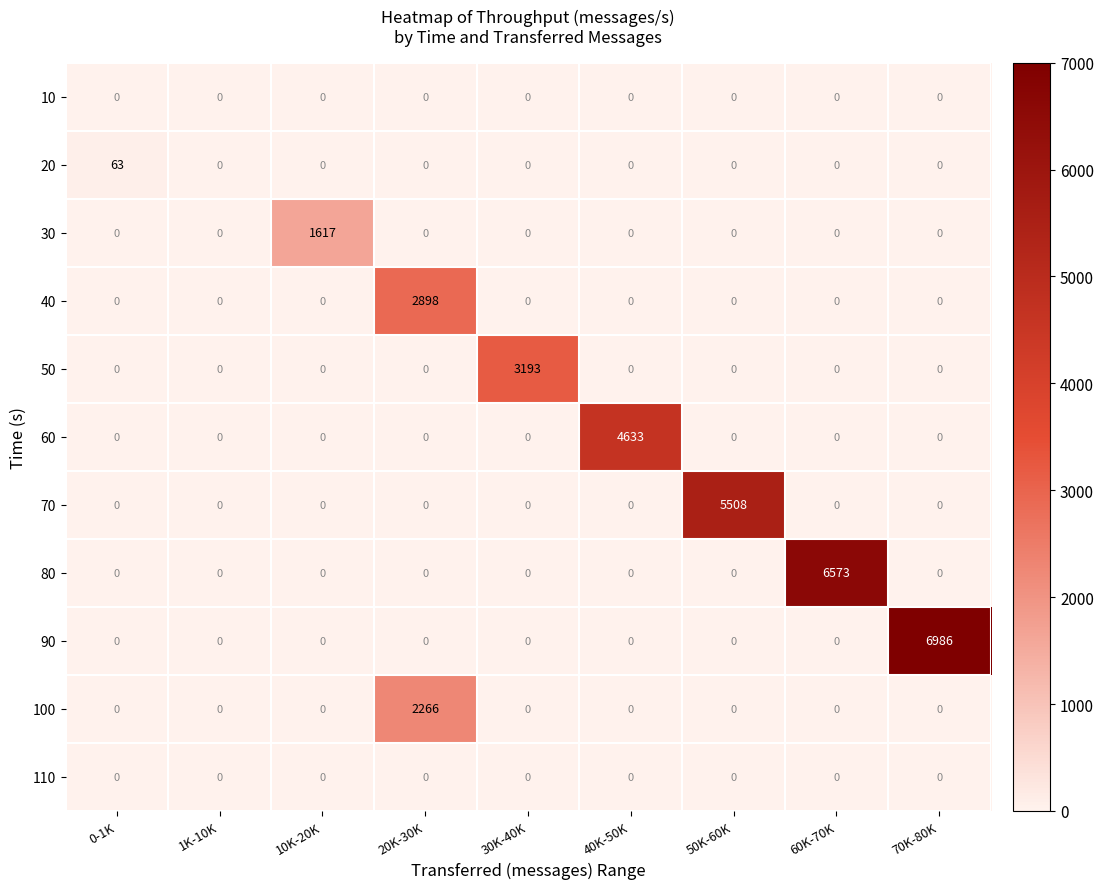

Which series has the largest total across all categories?

90